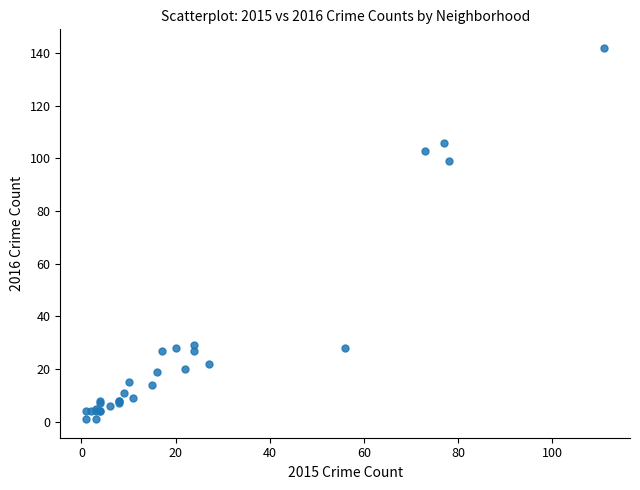

What Y value in the scatter plot is closest to 71?

99